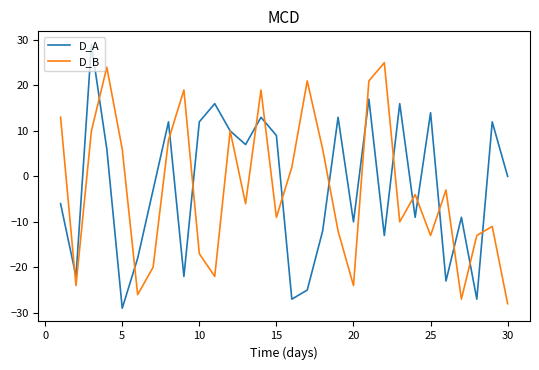

List the series in order of their peak value, highest first.

D_A, D_B